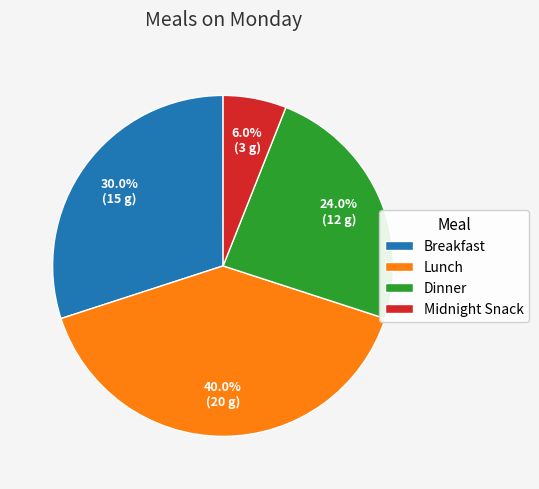

Is it true that Midnight Snack is 1% of the pie?

False